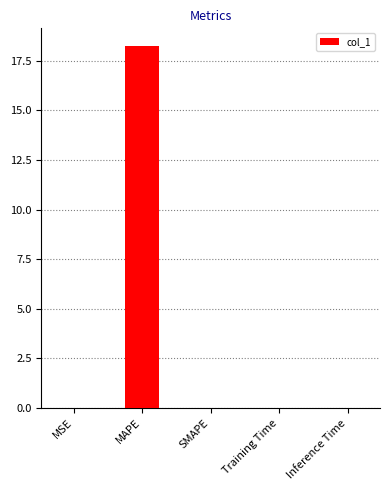

Are the bars grouped side by side (vs. stacked)?

No